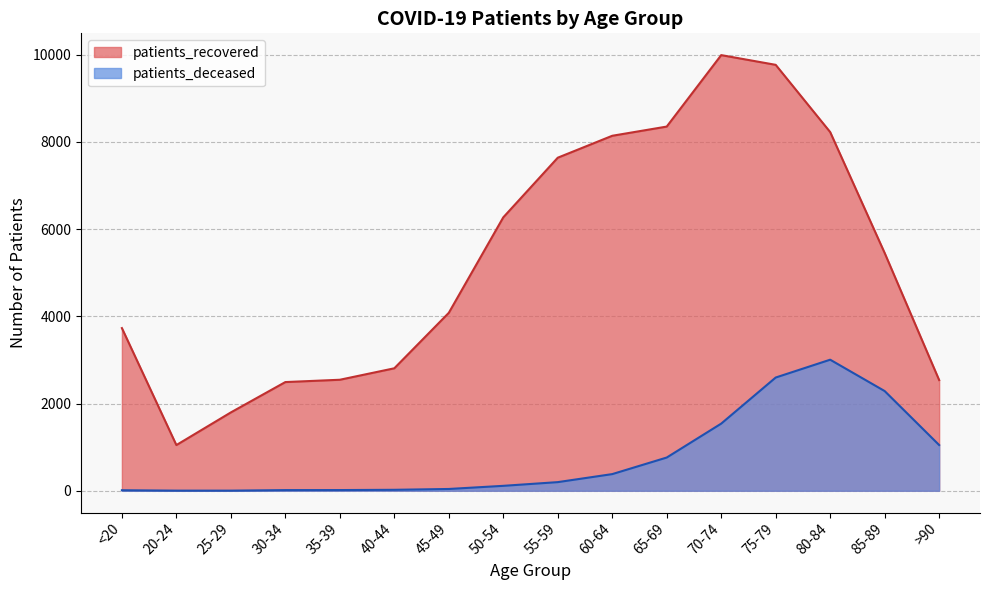

Rank the series by their maximum value, from lowest to highest.

patients_deceased, patients_recovered